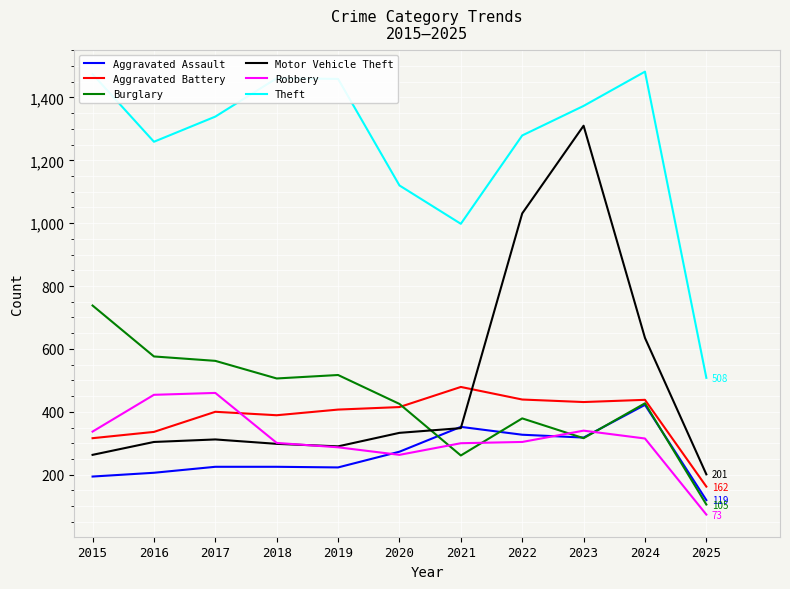

What is the difference between the highest and lowest values at 2017?

1114